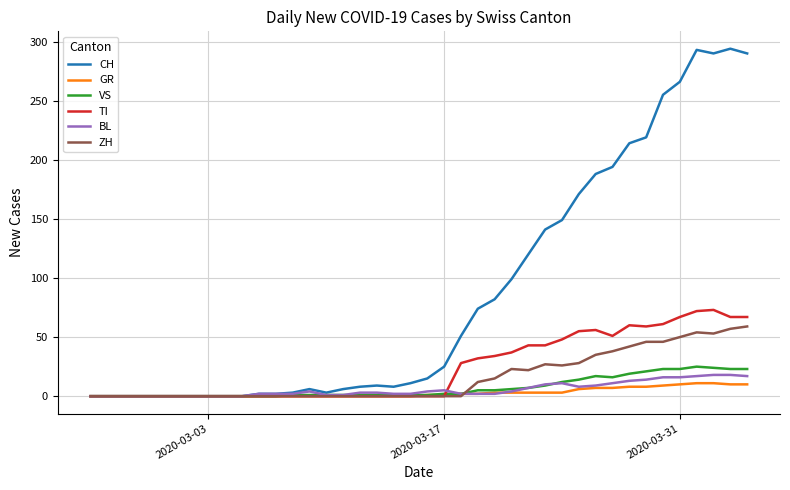

Which series has the largest total across all categories?

CH